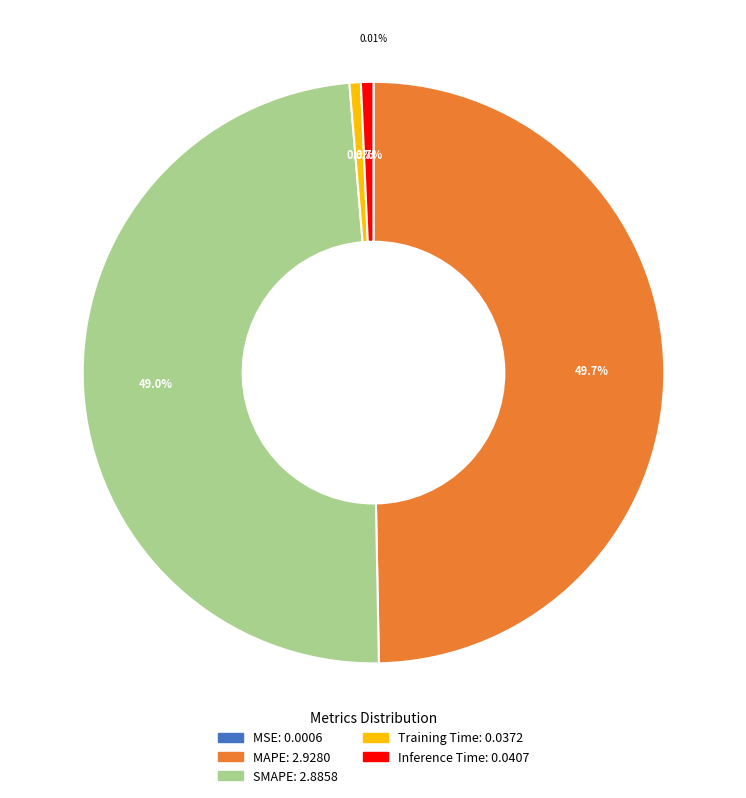

To the nearest percent, what percentage of the pie is Training Time?

1%